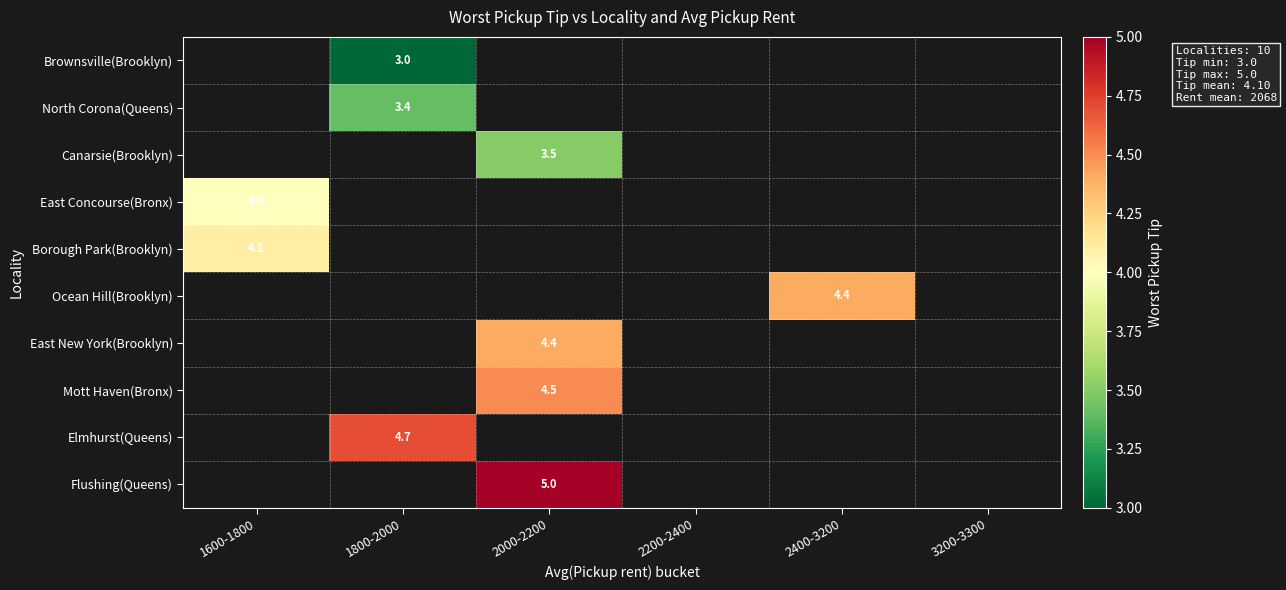

The Mott Haven(Bronx) series shows 6.8 at 2000-2200. True or false?

False